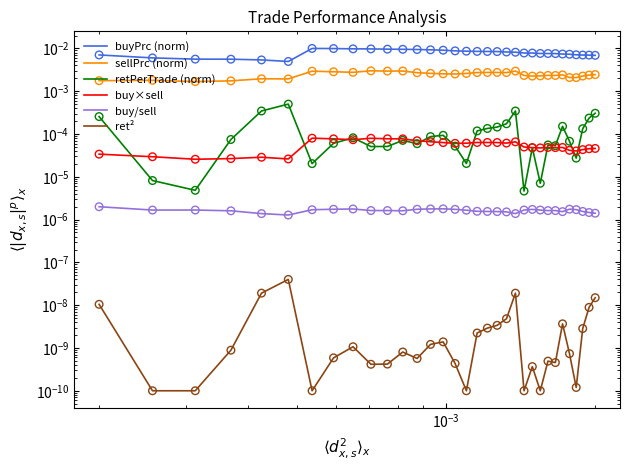

Is the value of buyPrc (norm) at 15 greater than the value of buy/sell at 22?

Yes